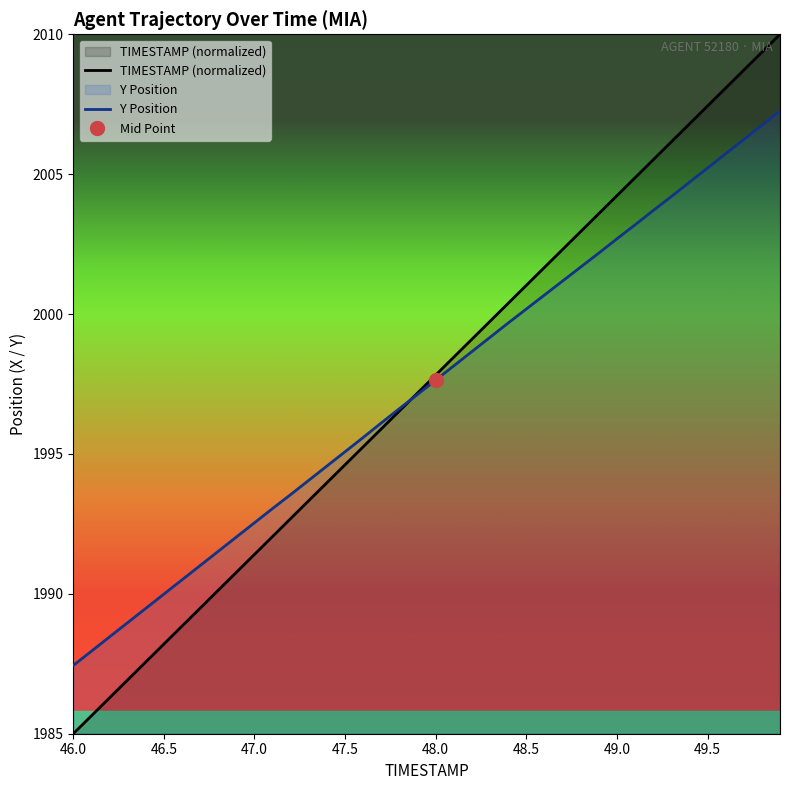

Is it true that TIMESTAMP (normalized) equals 2001.0 at 48.5?

True